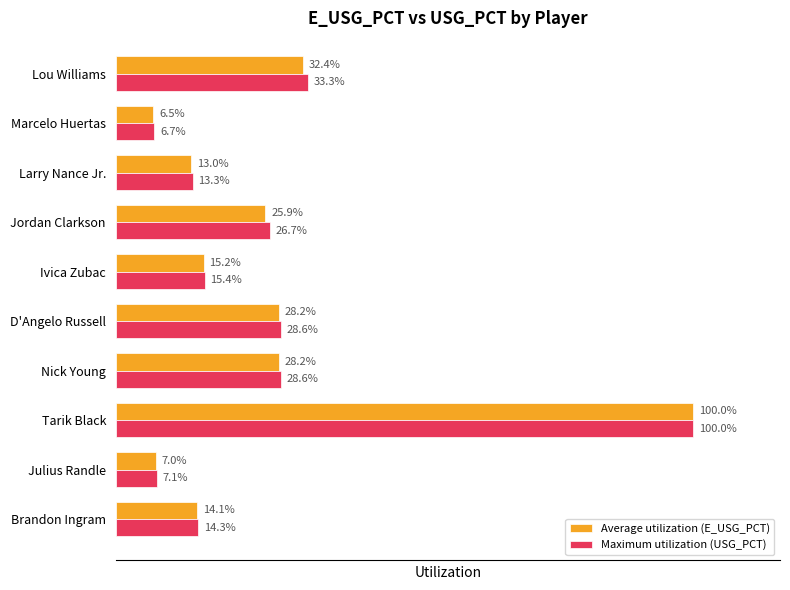

What is the smallest value displayed?

0.1